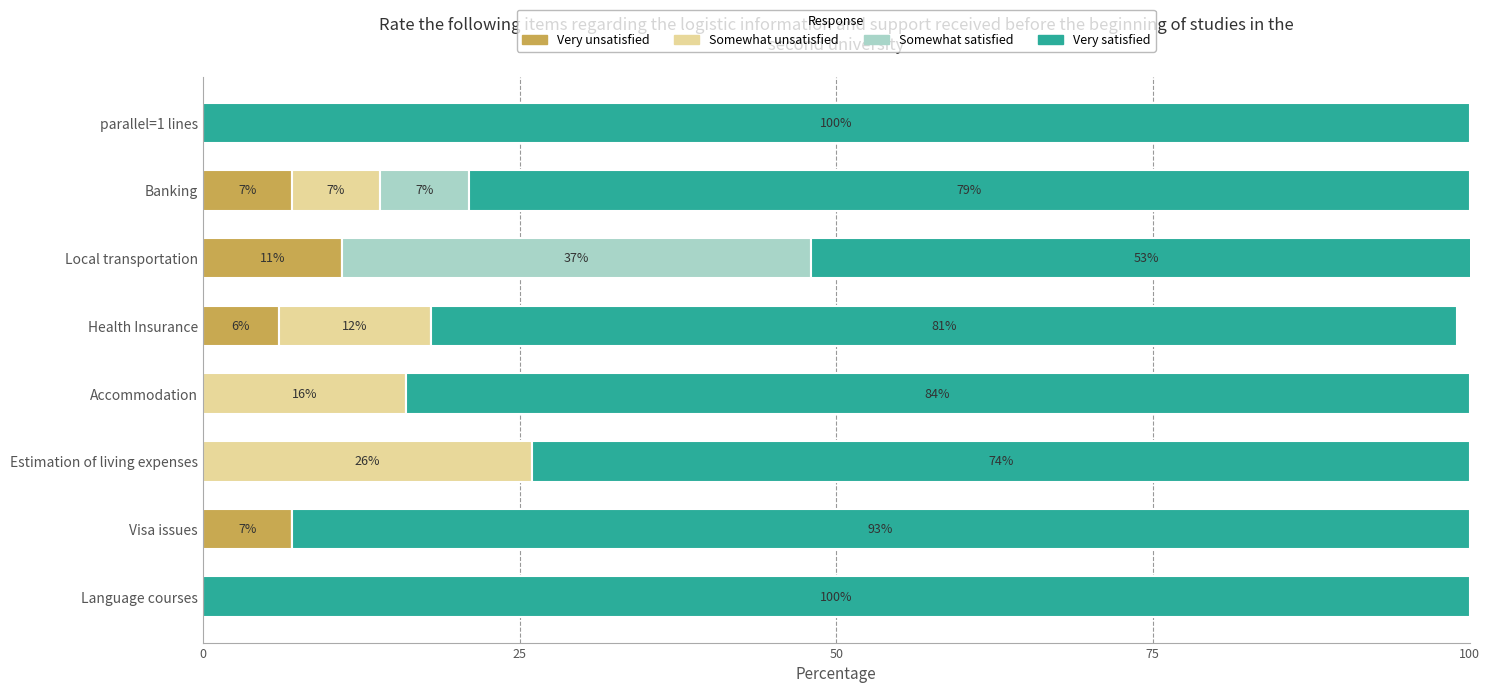

Which category has the highest value in the Very unsatisfied series?

Local transportation